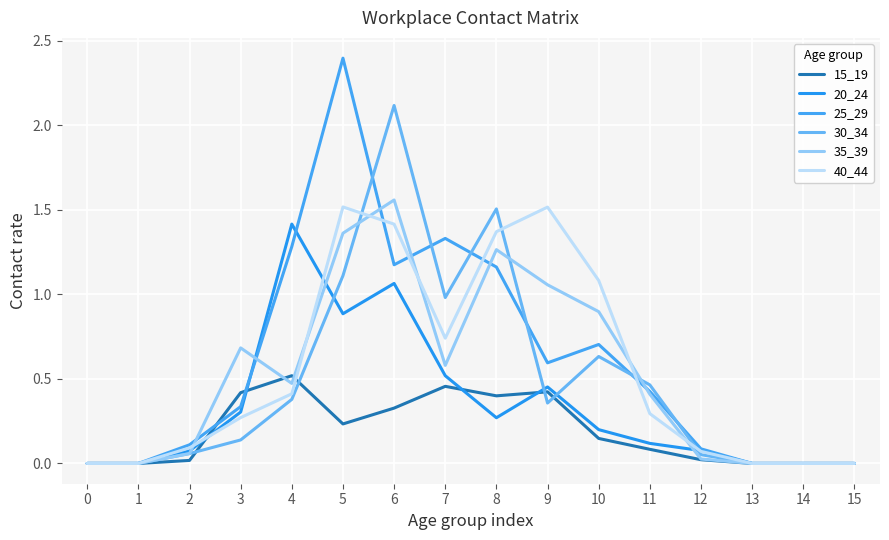

Does the chart have visible grid lines?

Yes